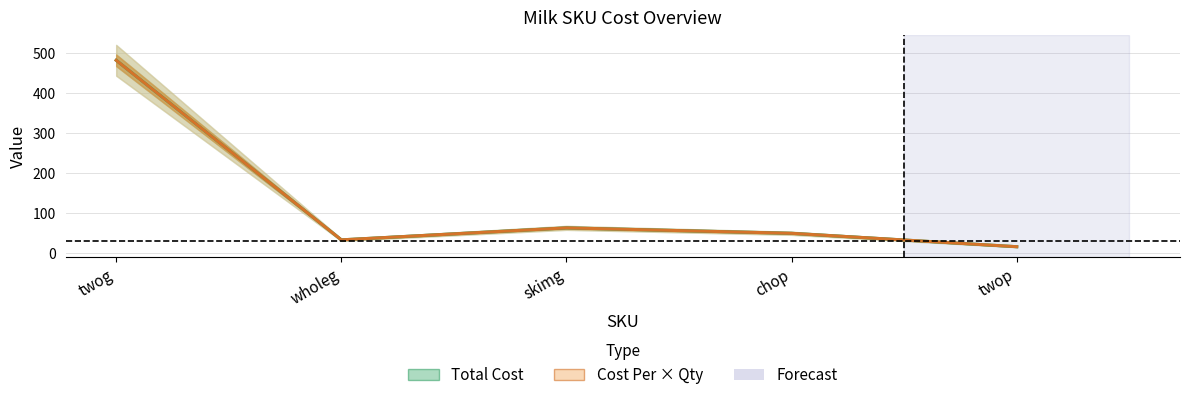

What is the average value of the Total Cost series?

128.1